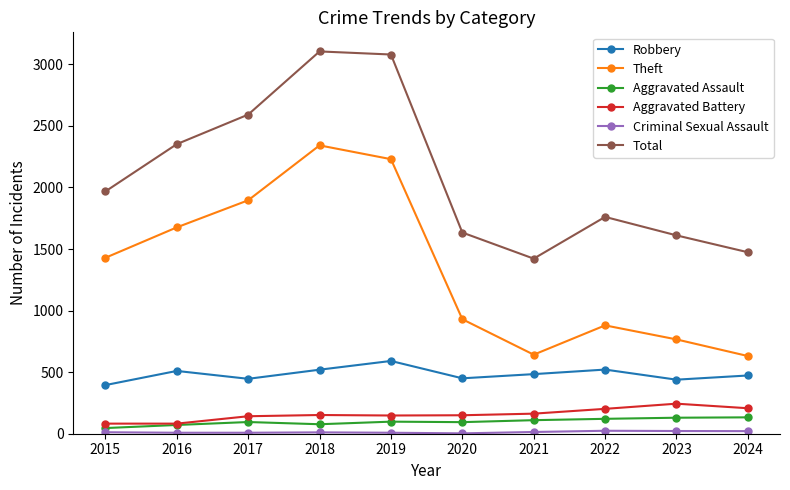

How many interior local valleys does the Total series have?

1